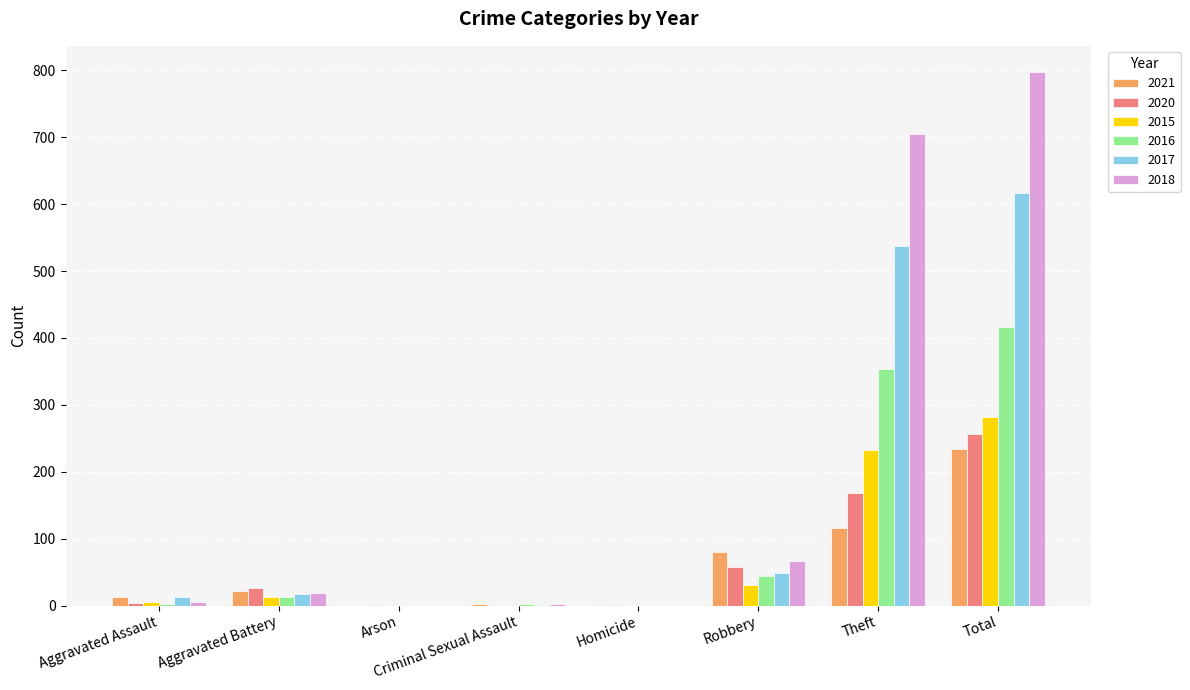

Which series has the largest total across all categories?

2018